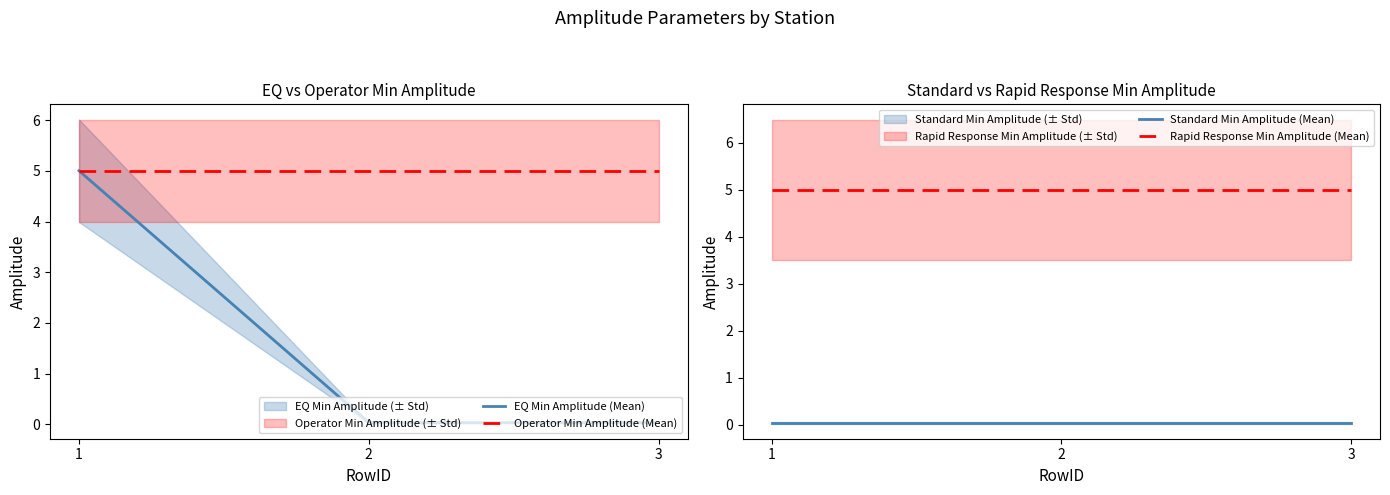

Reading left to right, what are all the values shown in this chart?

EQ Min Amplitude (Mean): 1=5.0	2=0.0	3=0.0
Operator Min Amplitude (Mean): 1=5.0	2=5.0	3=5.0
Standard Min Amplitude (Mean): 1=0.0	2=0.0	3=0.0
Rapid Response Min Amplitude (Mean): 1=5.0	2=5.0	3=5.0